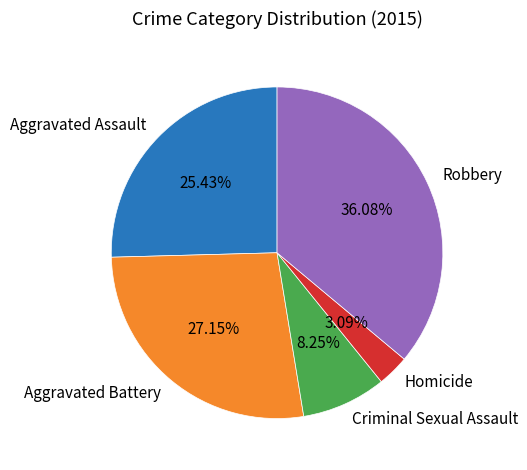

Rank the categories by value from lowest to highest.

Homicide, Criminal Sexual Assault, Aggravated Assault, Aggravated Battery, Robbery